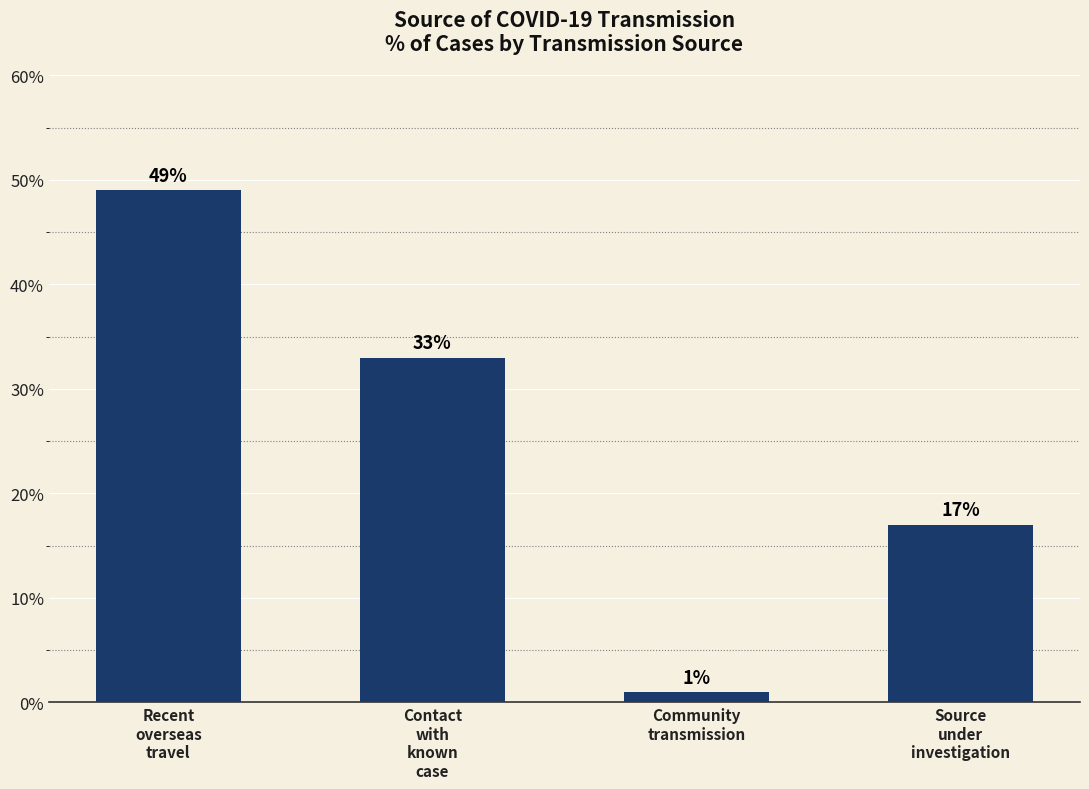

The chart shows a value of 0.1 at Source
under
investigation. True or false?

False